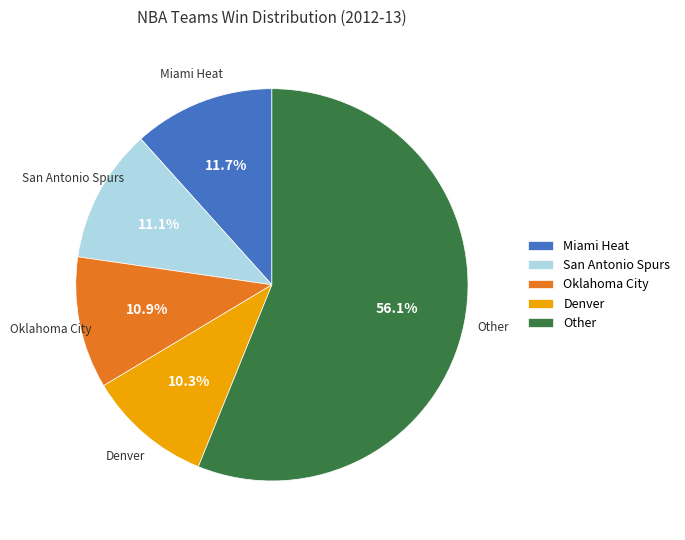

Which slice is the largest?

Other